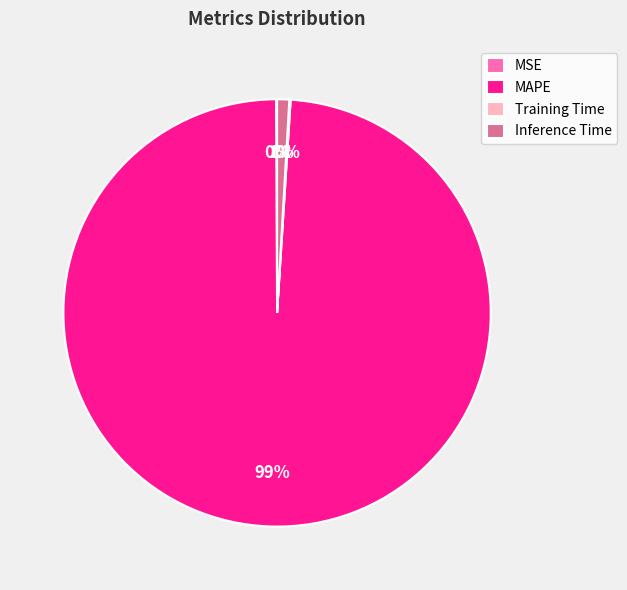

True or false: MAPE accounts for 89% of the total.

False